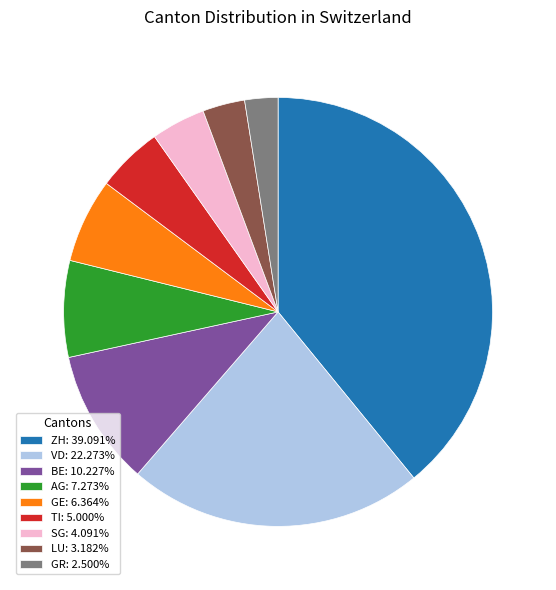

Is BE: 10.227% the majority of the pie?

No